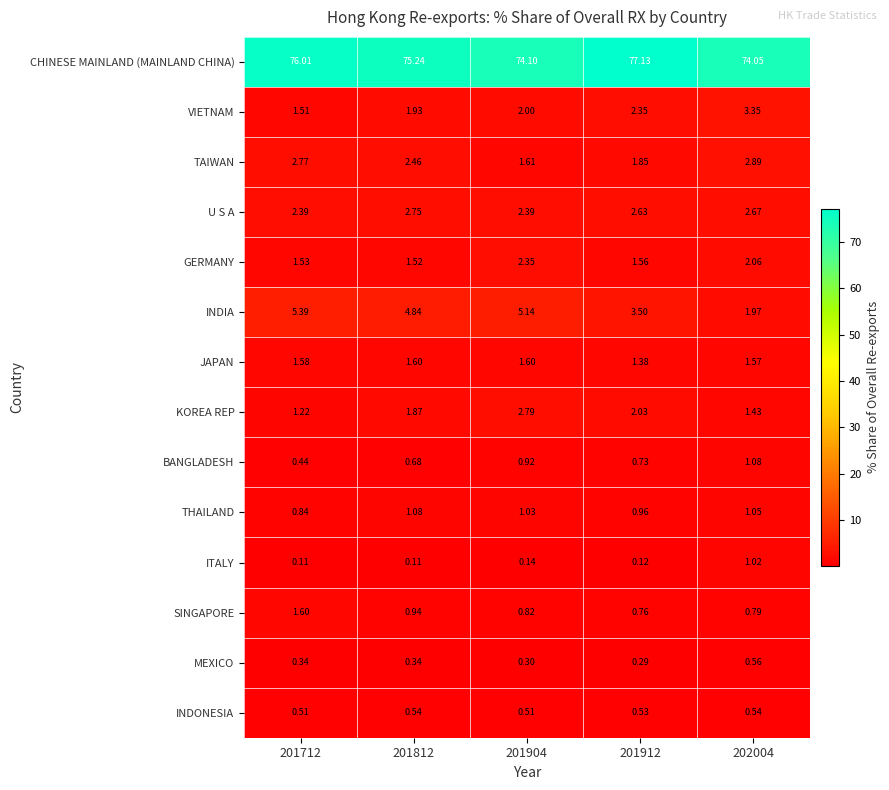

At 202004, list the series in order from smallest to largest.

INDONESIA, MEXICO, SINGAPORE, ITALY, THAILAND, BANGLADESH, KOREA REP, JAPAN, INDIA, GERMANY, U S A, TAIWAN, VIETNAM, CHINESE MAINLAND (MAINLAND CHINA)